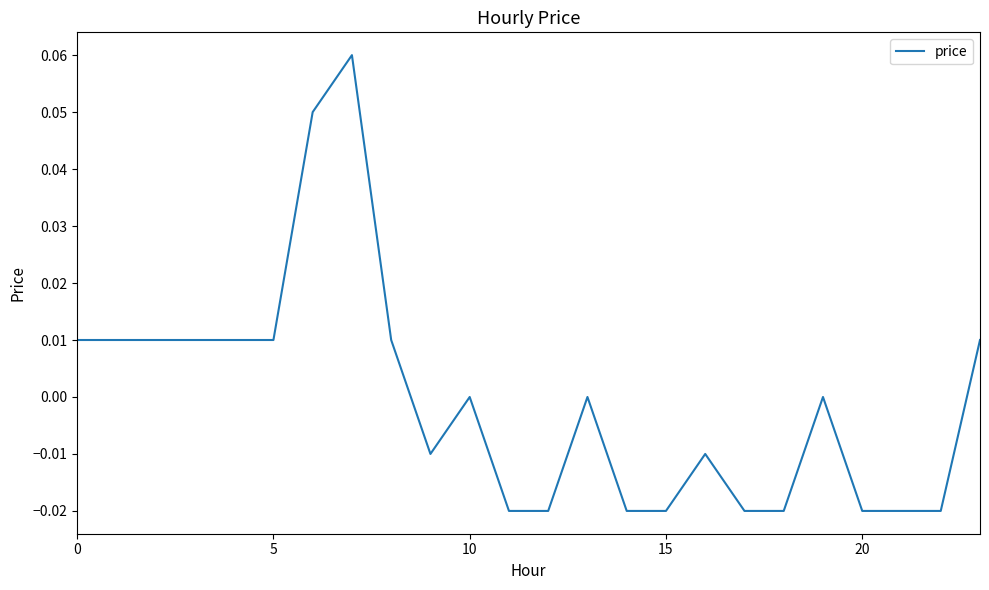

True or false: the data has more than 2 interior local peaks.

True